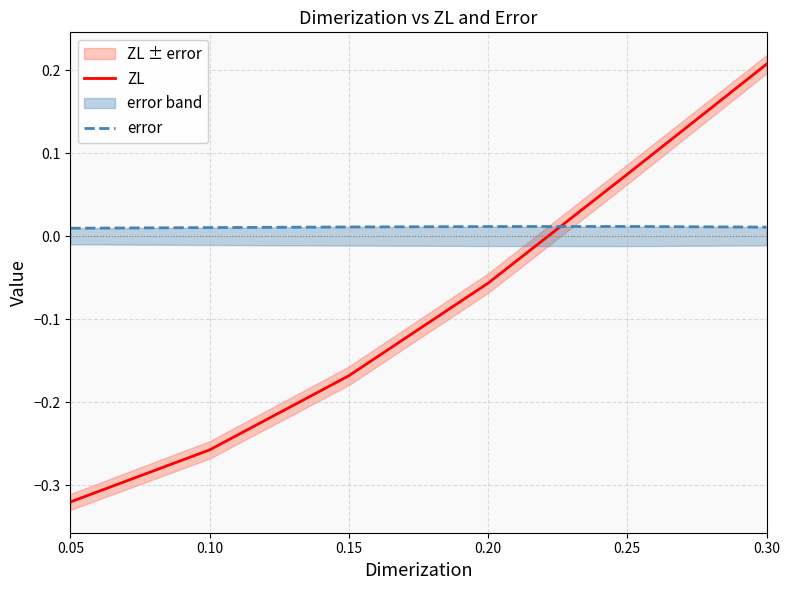

What is the sum of all ZL values?

-0.5